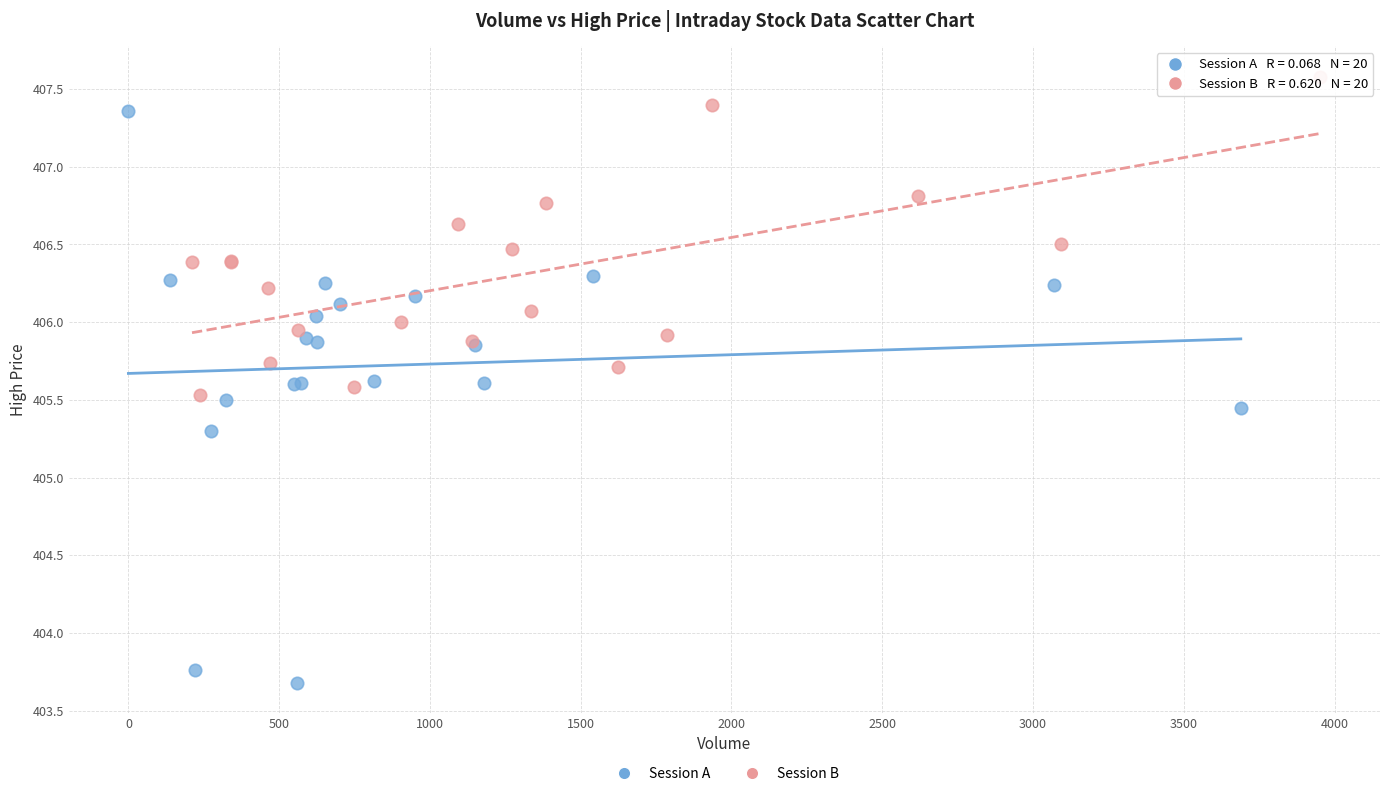

What are all the series names shown in the legend?

Session A, Session B